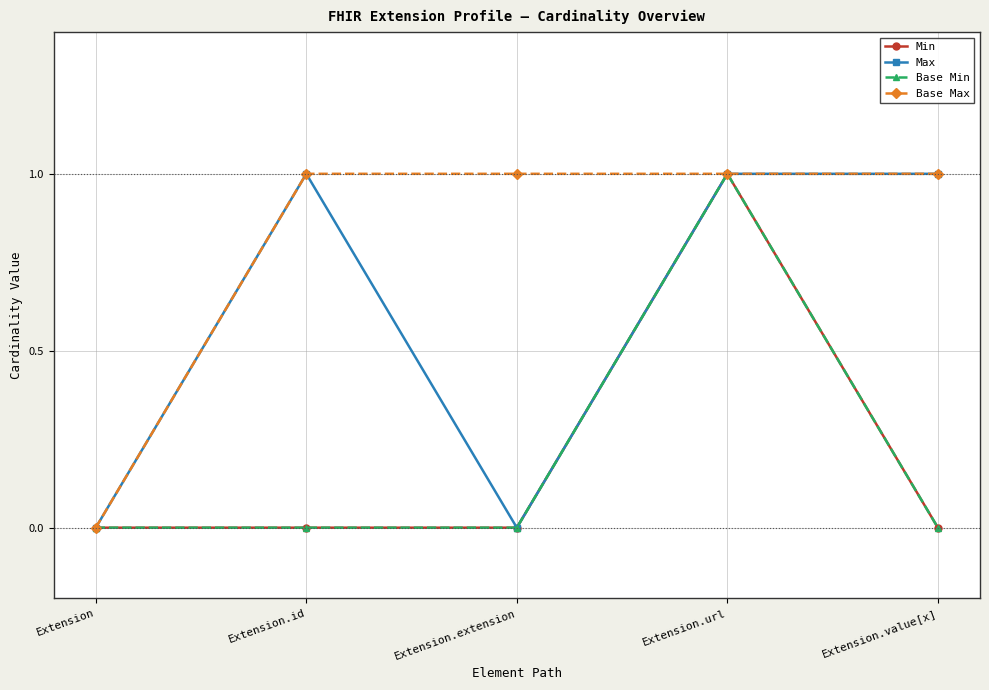

True or false: Min and Base Max cross at least once.

False